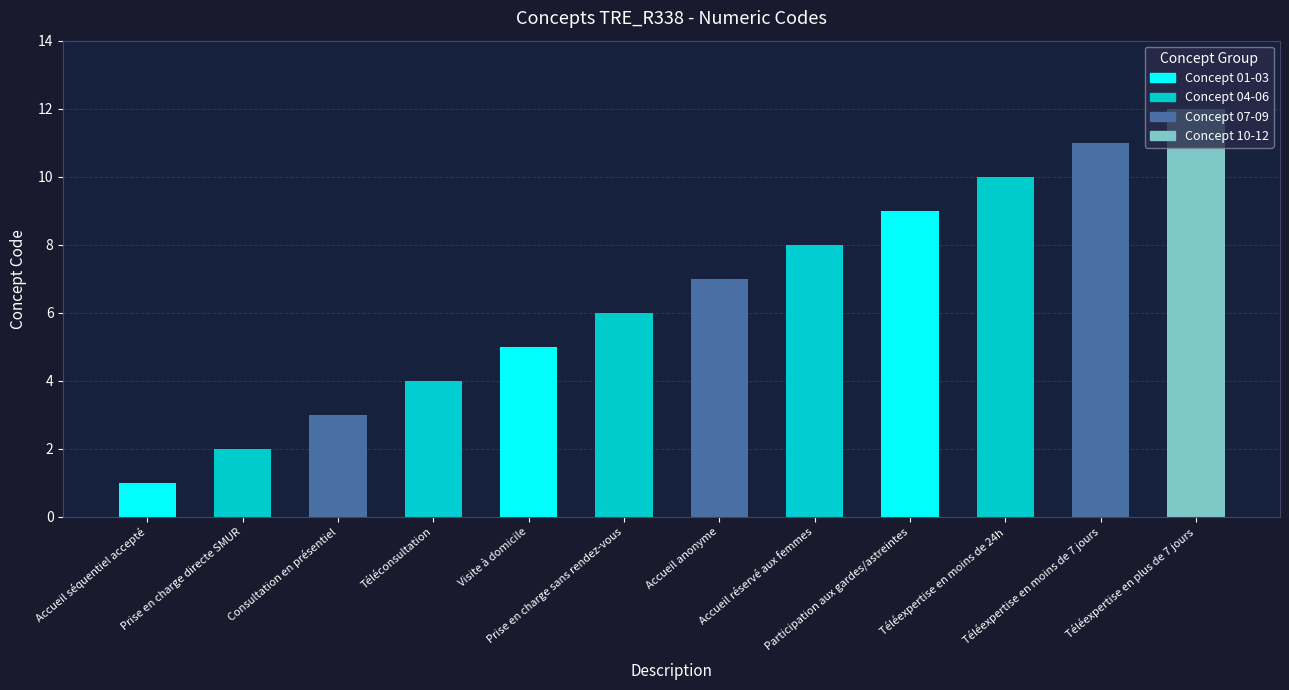

Does the chart contain stacked bars?

No